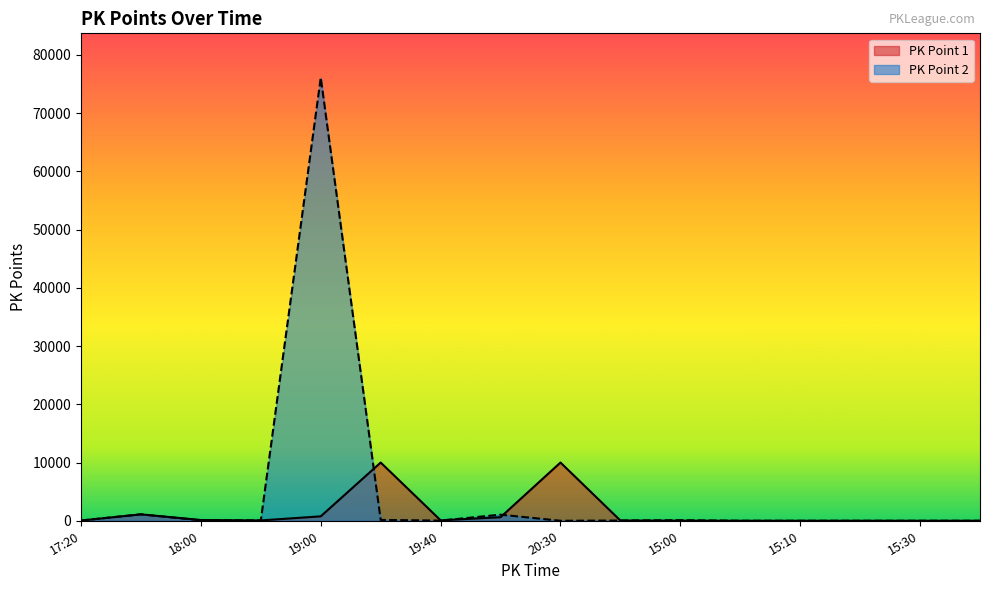

Which series has the largest total across all categories?

PK Point 2